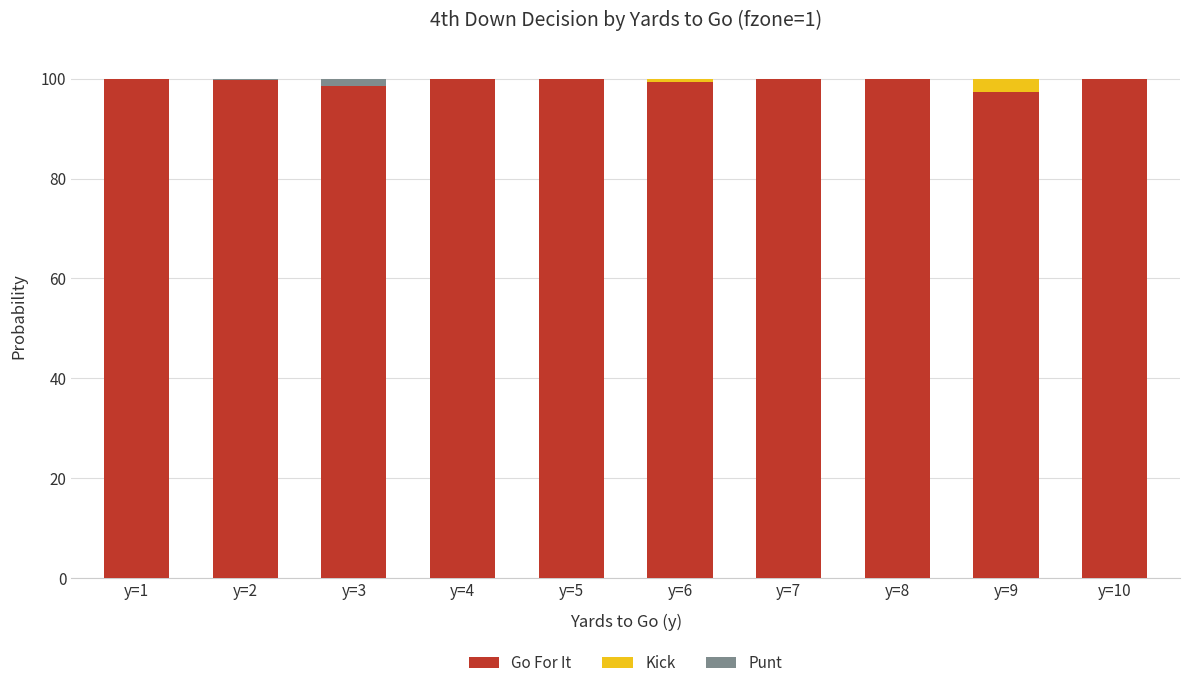

The value of Go For It at y=6 is 161.7. True or false?

False